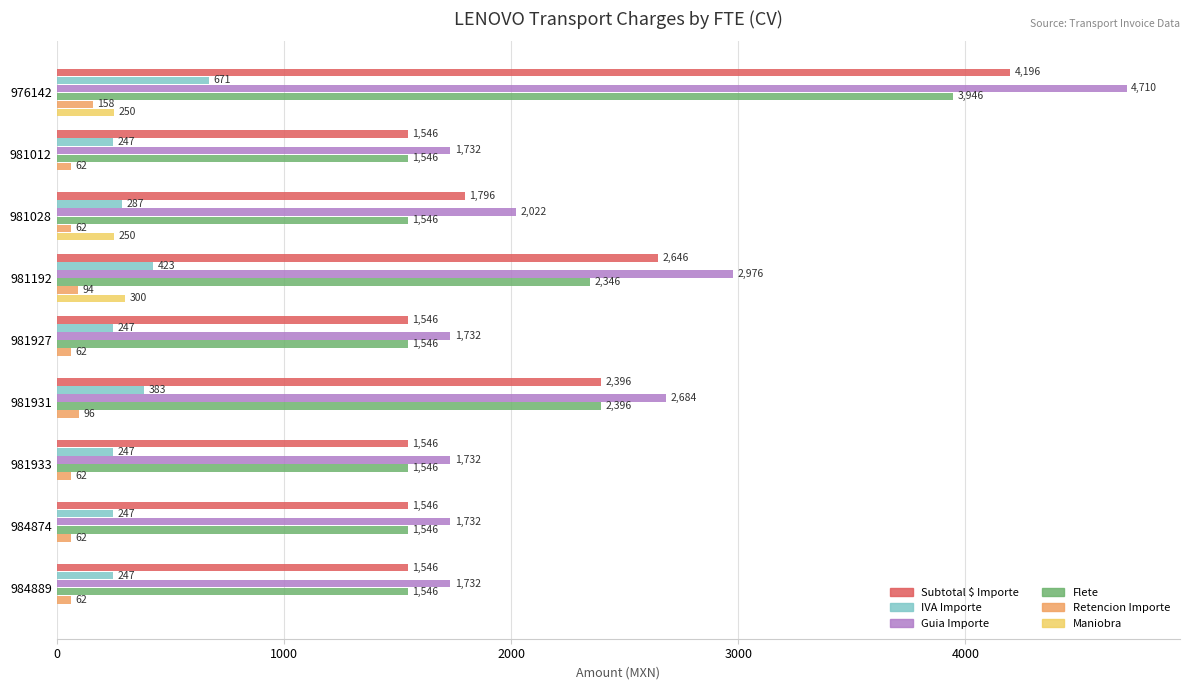

The value of Subtotal $ Importe at 981192 is 2646.0. True or false?

True